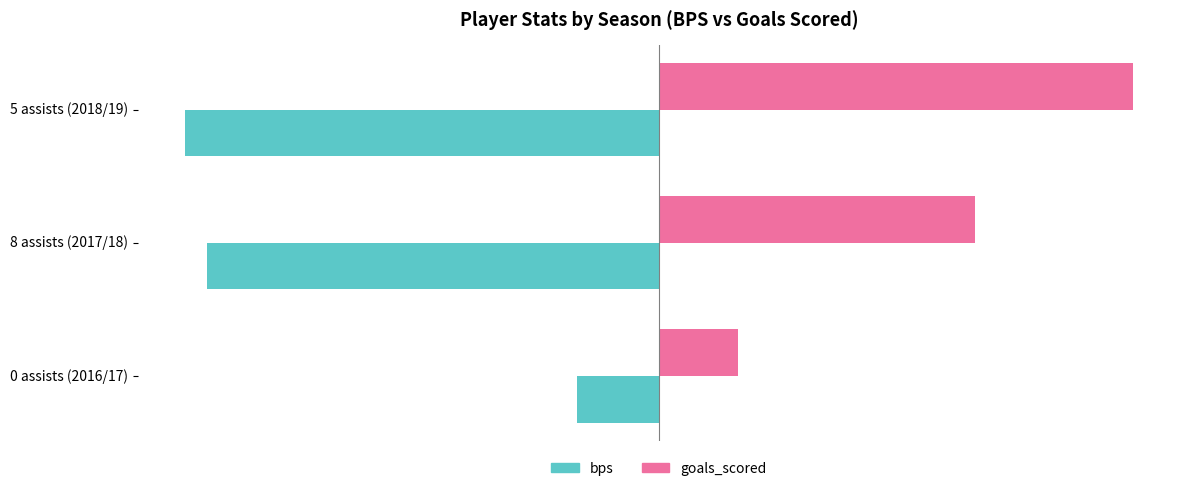

What is the value of the goals_scored bar at the 2nd from the left?

66.7